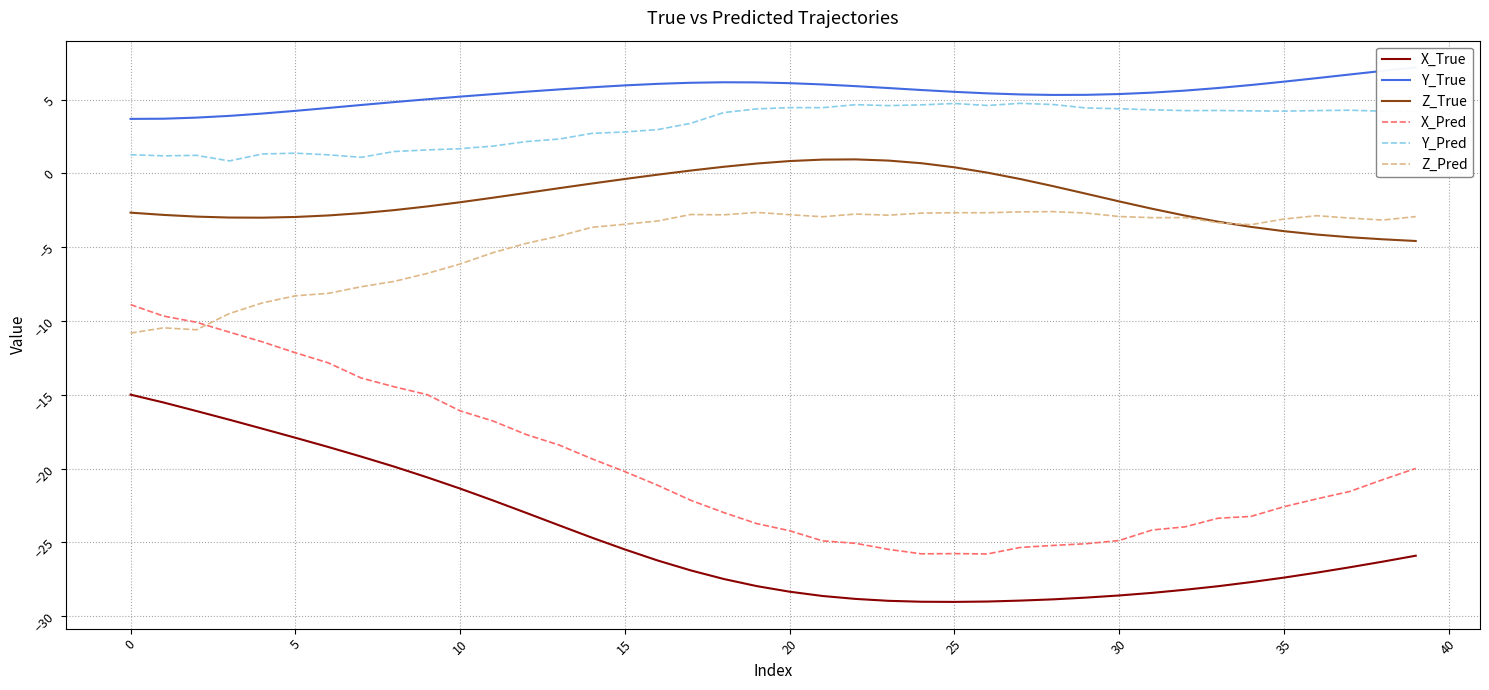

What is the maximum value for X_Pred?

-8.9